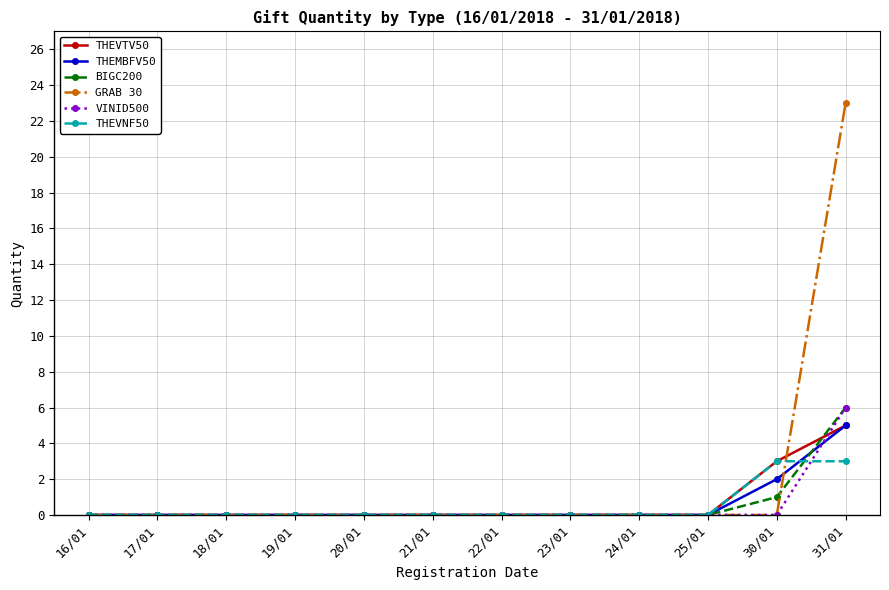

Which series has the largest total across all categories?

GRAB 30